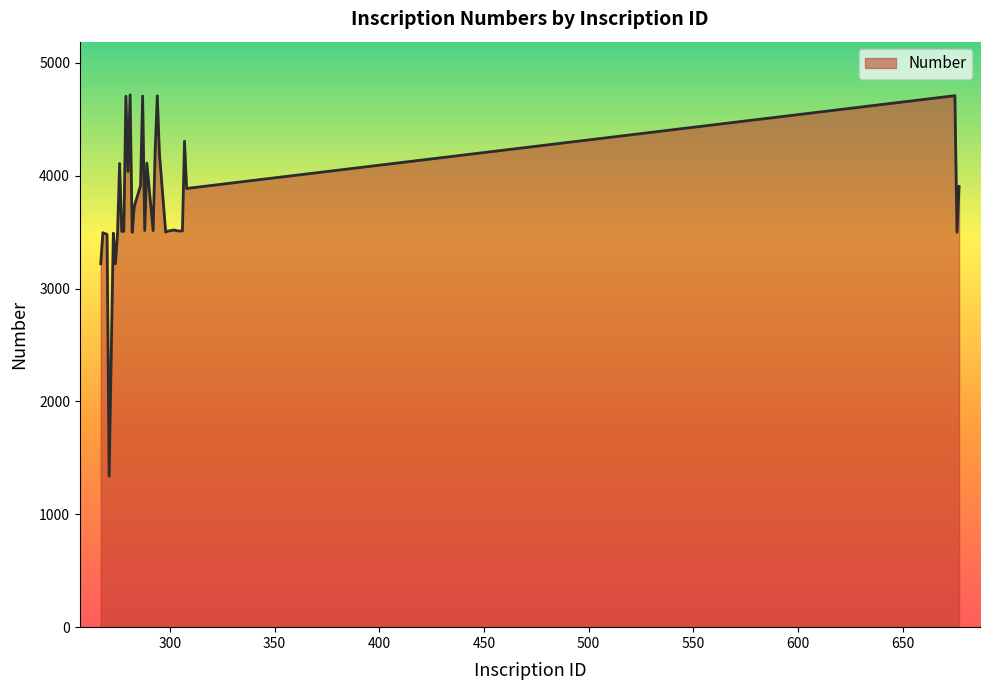

Does the chart display data point markers on the line(s)?

No